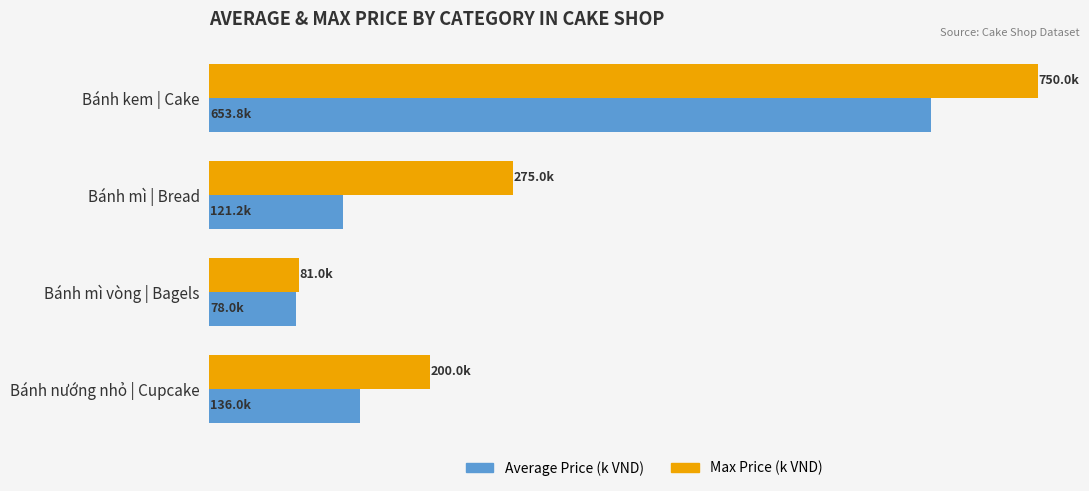

What is the sum of all Average Price (k VND) values?

989.0